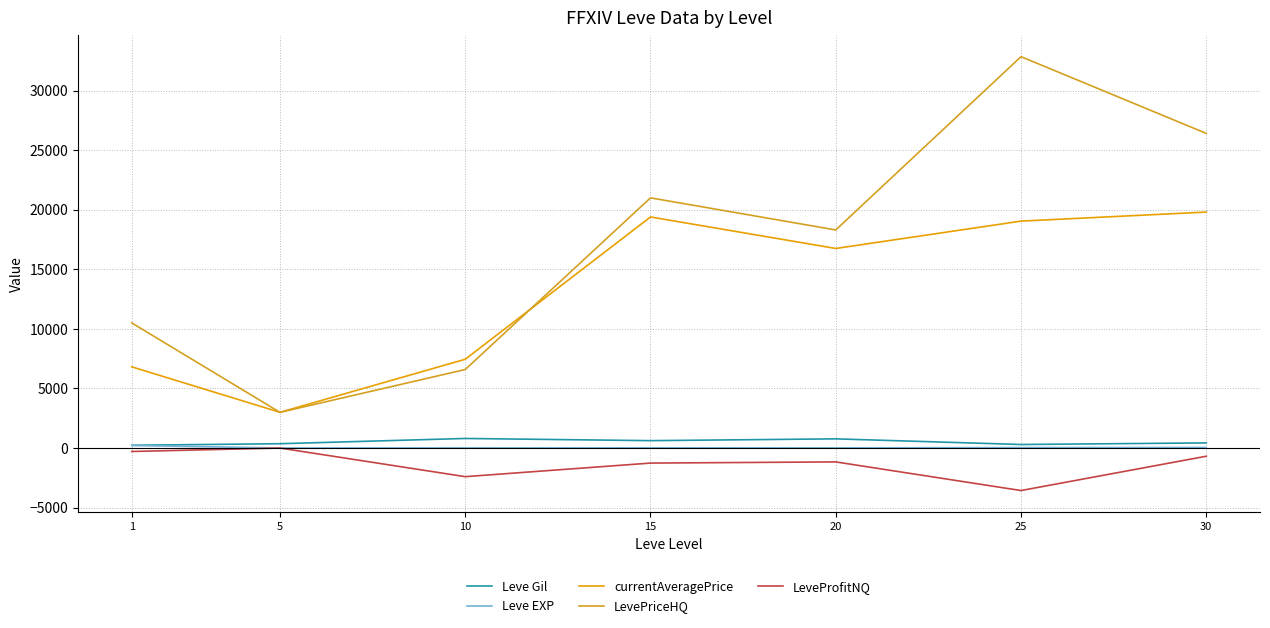

At which category does the chart reach its peak across all series?

25